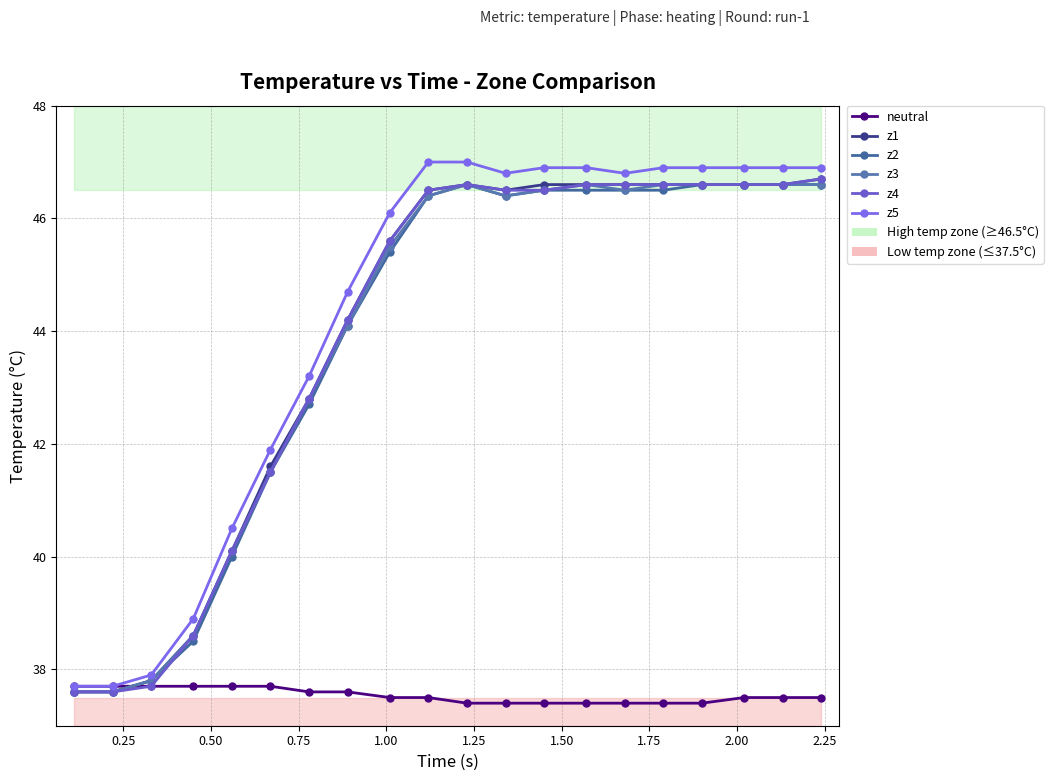

What is the value of the z3 point at the 16th from the left?

46.6